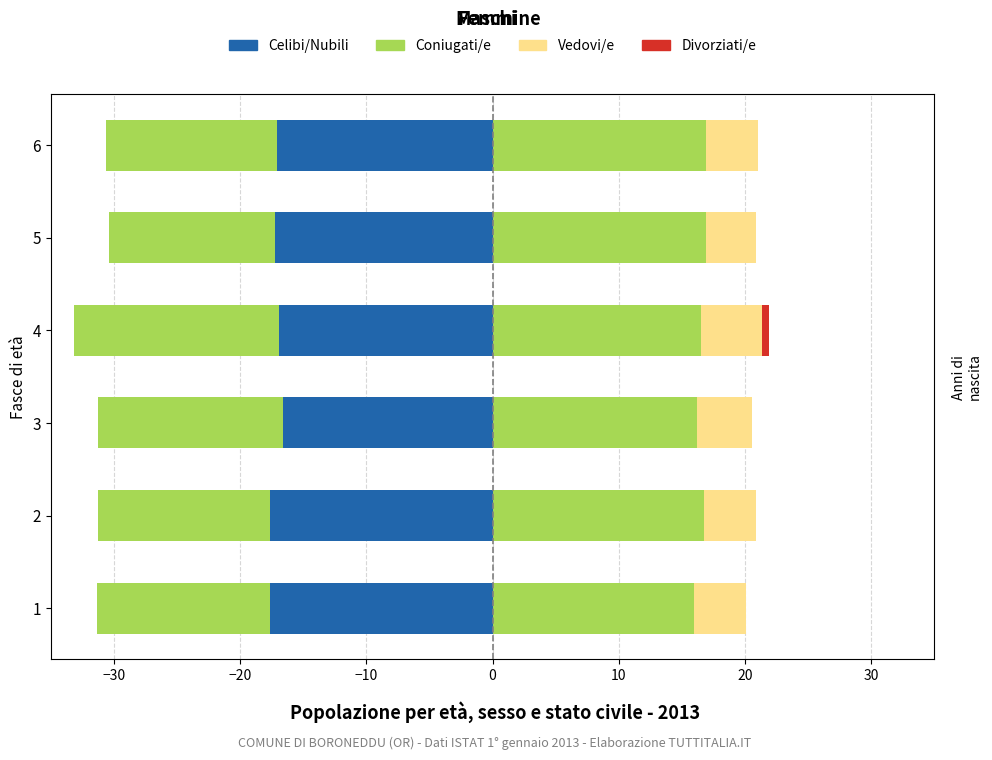

Is it true that Celibi/Nubili equals -30.7 at 1?

False